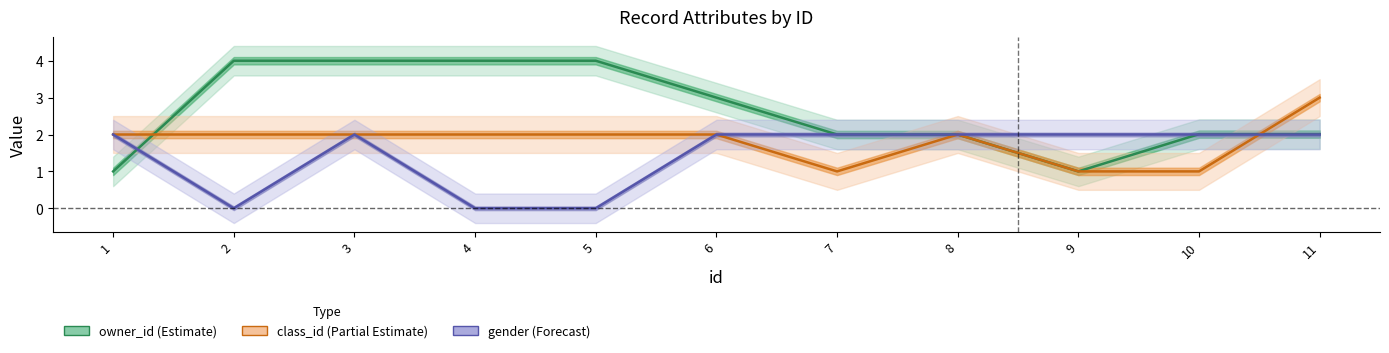

Rank the series by their maximum value, from lowest to highest.

gender (Forecast), class_id (Partial Estimate), owner_id (Estimate)